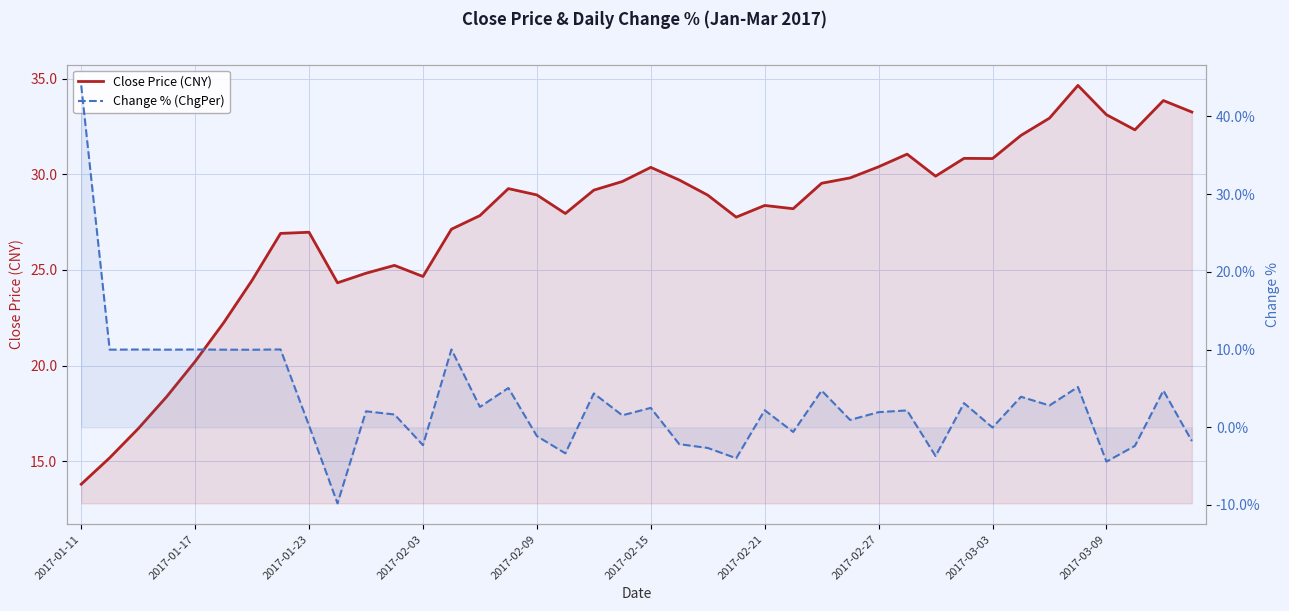

Rank the series by their average value, from highest to lowest.

Close Price (CNY), Change % (ChgPer)